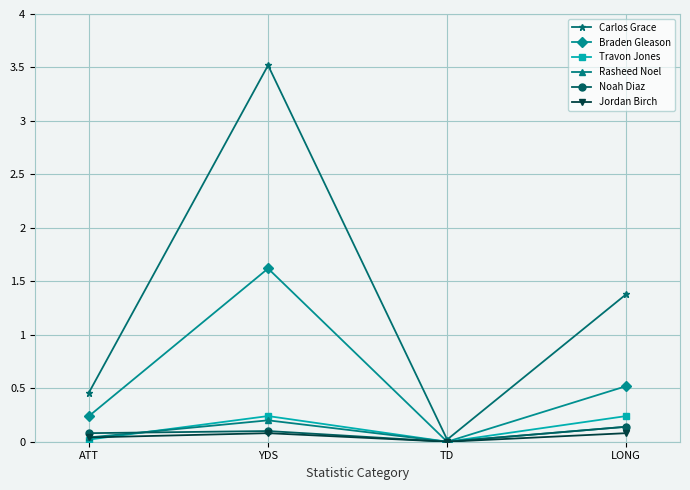

List the labels in order of Rasheed Noel value, smallest first.

TD, ATT, LONG, YDS